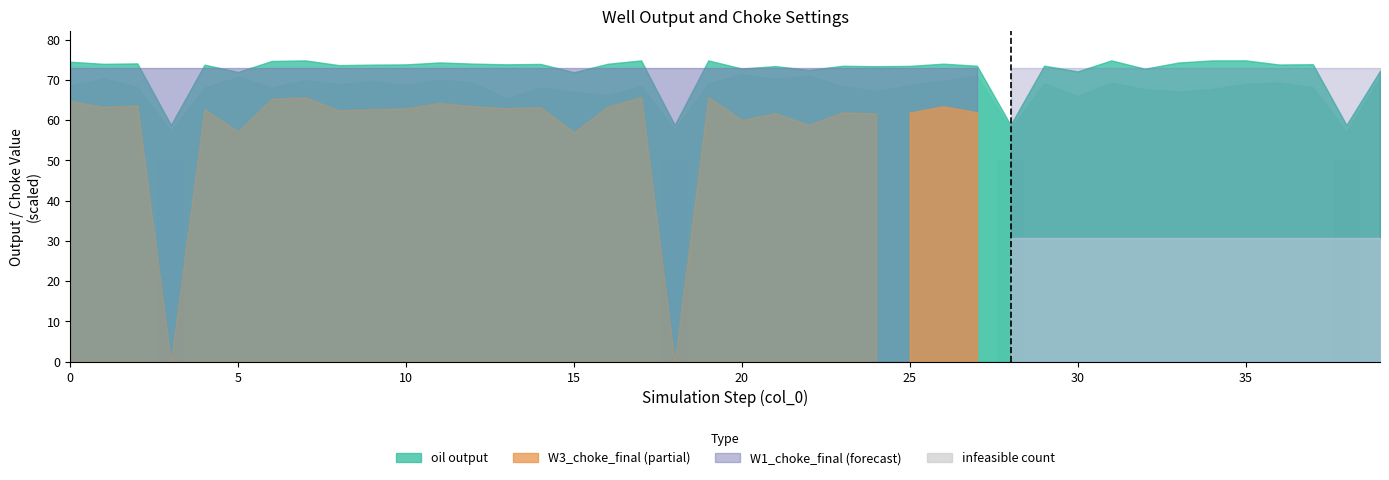

What is the sum of all values?

200